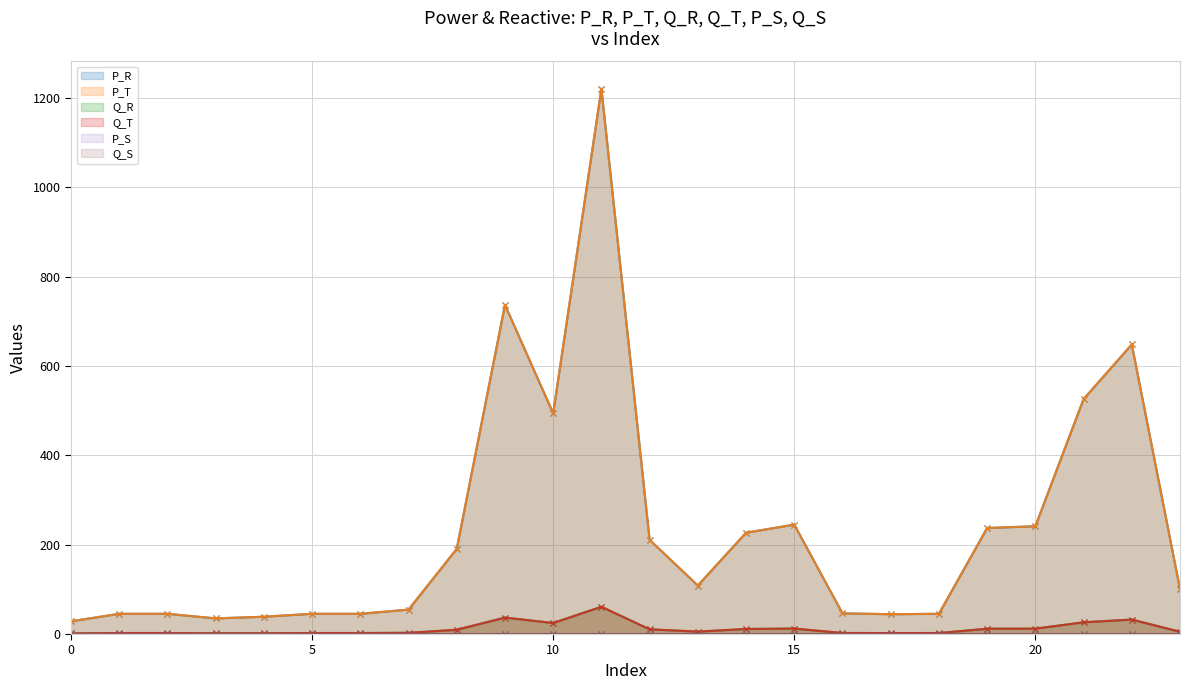

What is the maximum value shown in the chart?

1220.7